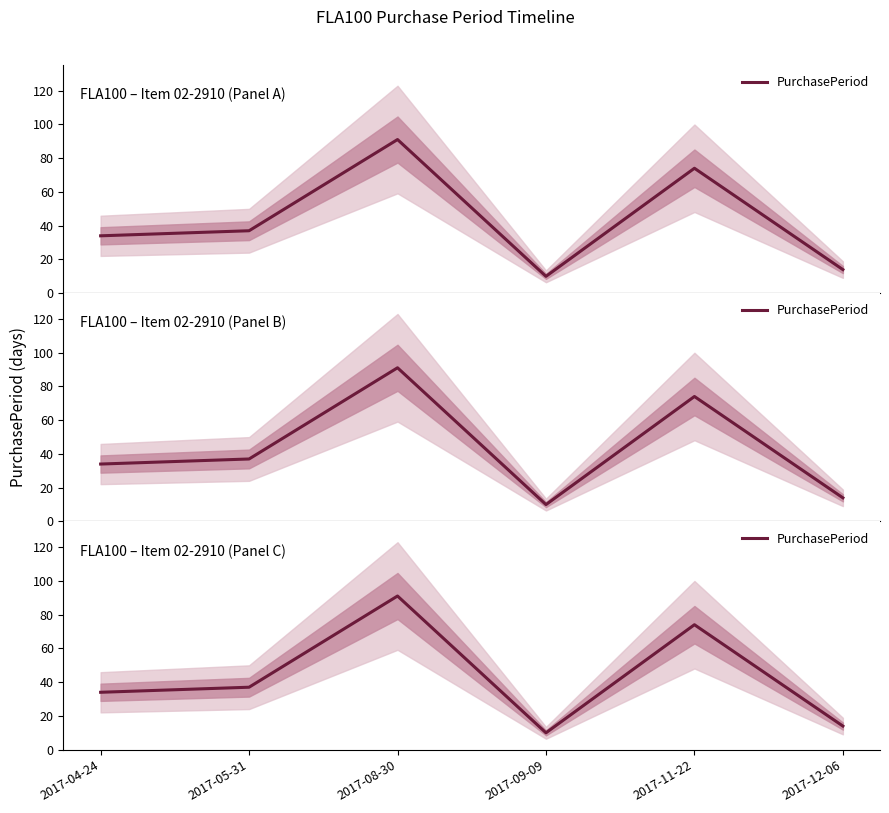

What is the change in value from 2017-08-30 to 2017-11-22?

-17